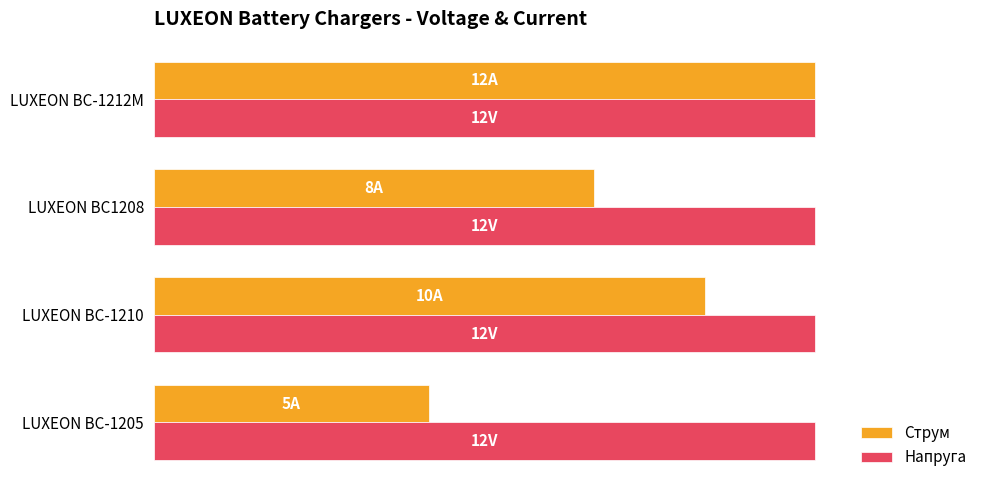

What are all the series names shown in the legend?

Струм, Напруга